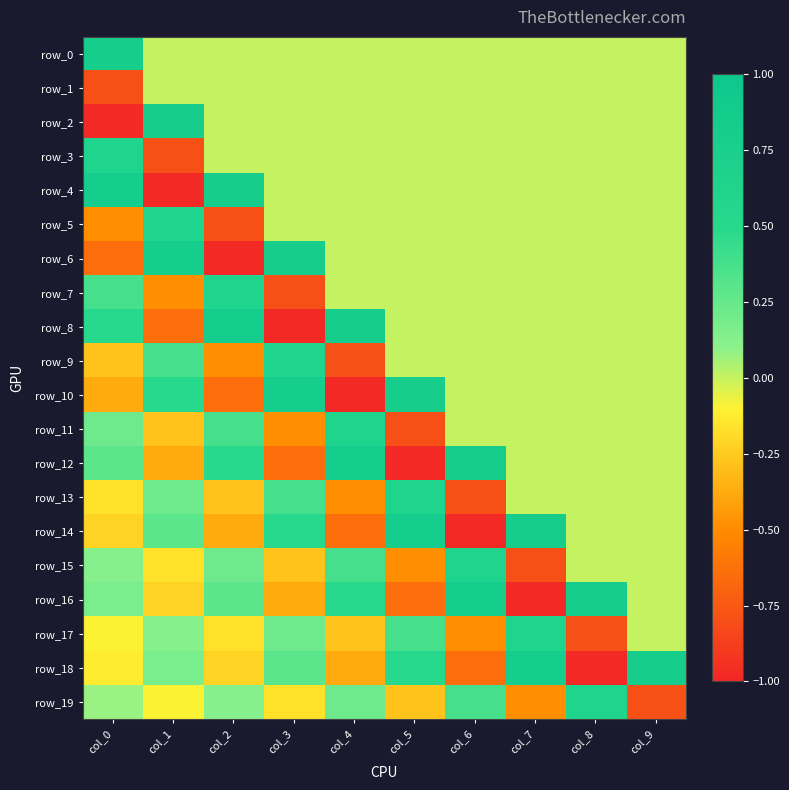

At which label is row_17 closest to 0?

col_9